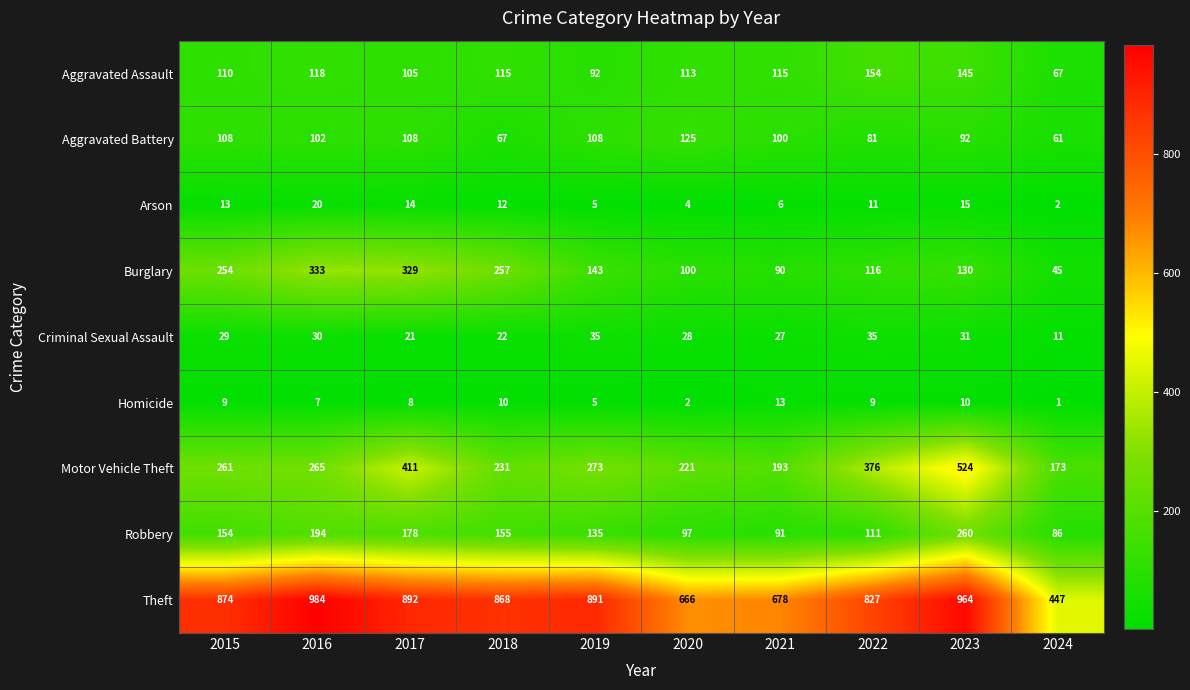

Which series changed the most between 2018 and 2020?

Theft